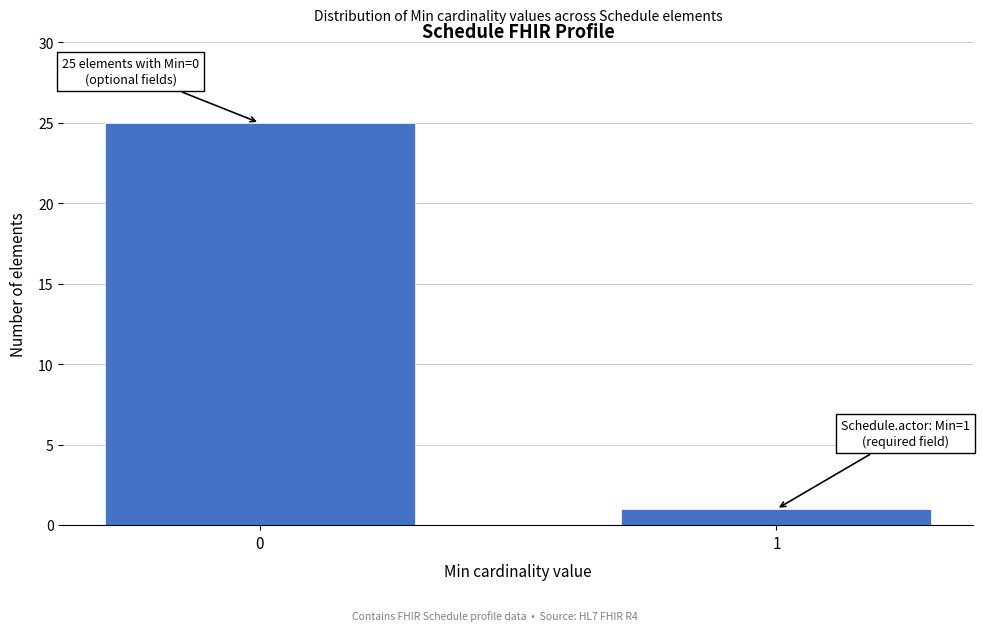

Reading left to right, list all the values displayed in this chart.

25	1